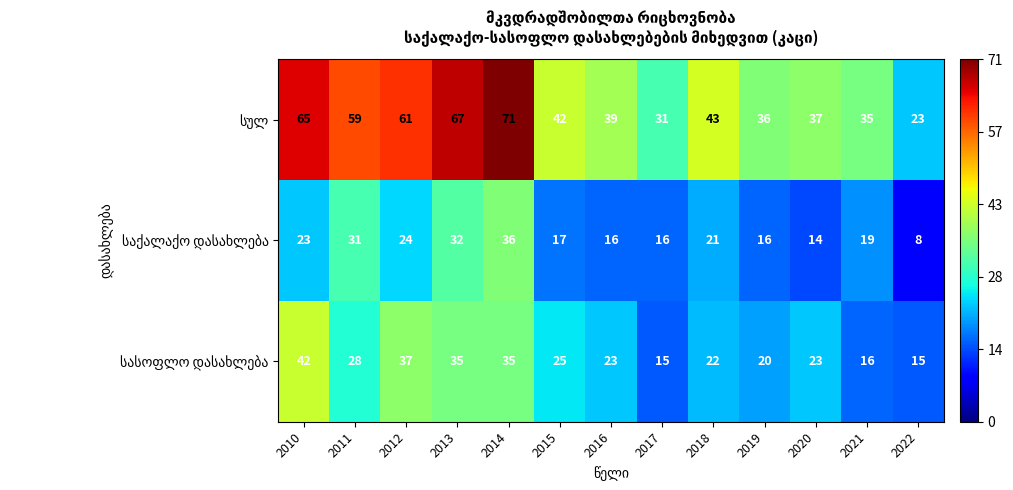

At which category is the sum across all series the highest?

2014